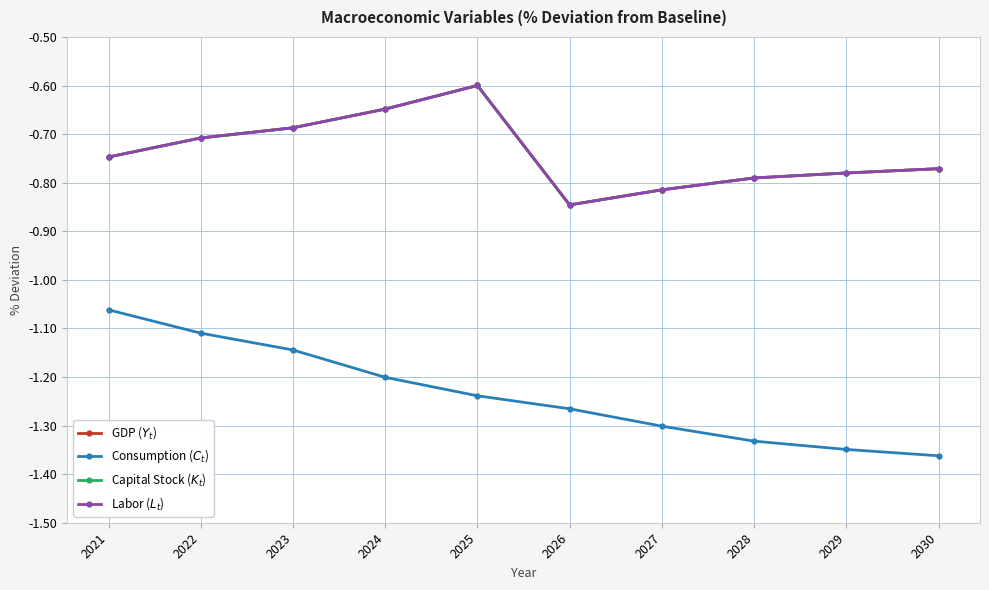

Reading right to left, list all the values displayed in this chart.

GDP ($Y_t$): 2030=-0.8	2029=-0.8	2028=-0.8	2027=-0.8	2026=-0.8	2025=-0.6	2024=-0.6	2023=-0.7	2022=-0.7	2021=-0.7
Consumption ($C_t$): 2030=-1.4	2029=-1.3	2028=-1.3	2027=-1.3	2026=-1.3	2025=-1.2	2024=-1.2	2023=-1.1	2022=-1.1	2021=-1.1
Capital Stock ($K_t$): 2030=-0.8	2029=-0.8	2028=-0.8	2027=-0.8	2026=-0.8	2025=-0.6	2024=-0.6	2023=-0.7	2022=-0.7	2021=-0.7
Labor ($L_t$): 2030=-0.8	2029=-0.8	2028=-0.8	2027=-0.8	2026=-0.8	2025=-0.6	2024=-0.6	2023=-0.7	2022=-0.7	2021=-0.7